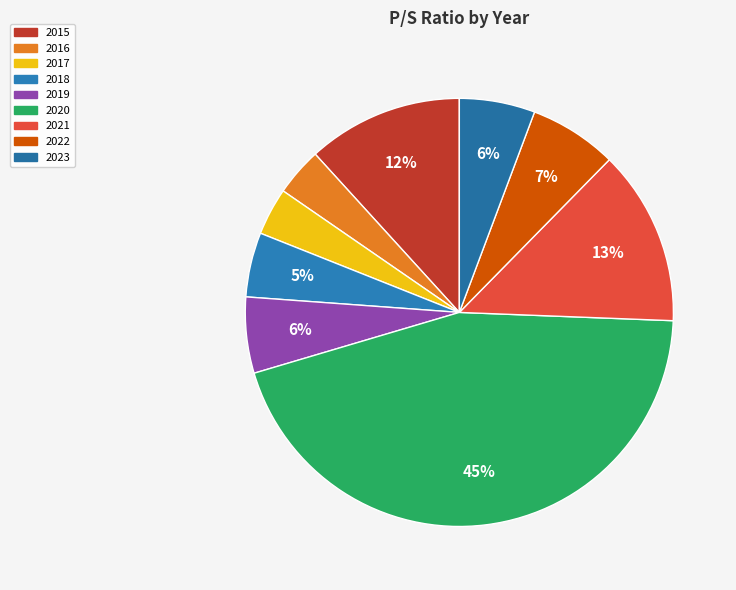

How many segments does this pie chart have?

9